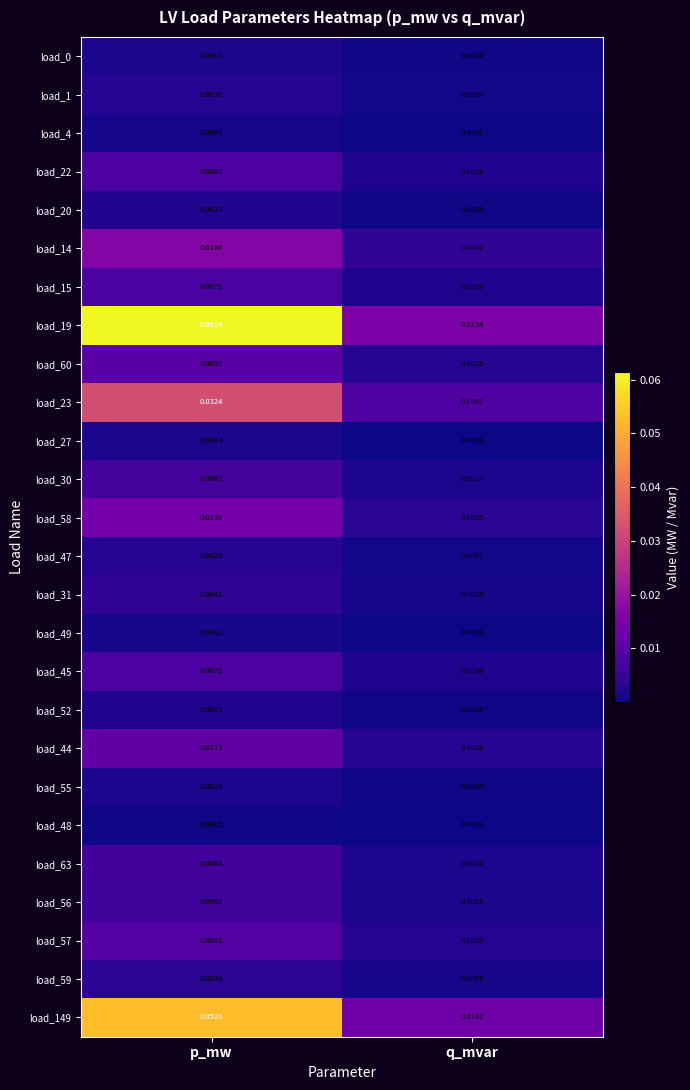

At how many categories does at least one series exceed 0?

2